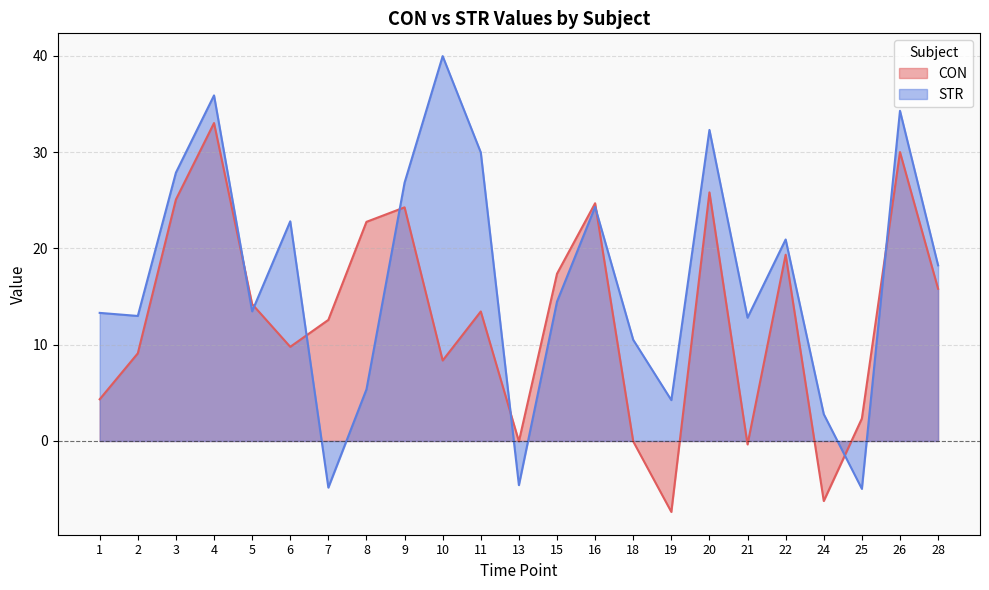

The value of STR at 28 is 18.2. True or false?

True